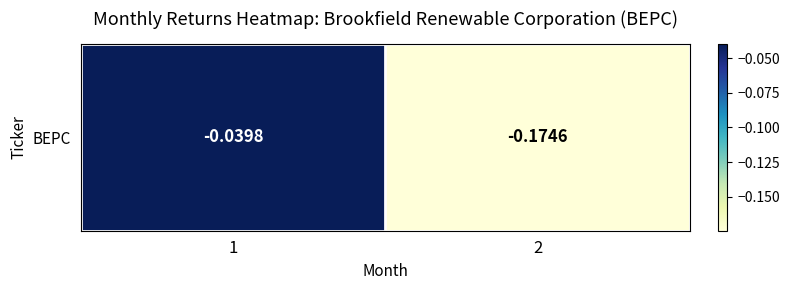

Reading left to right, what are all the values shown in this chart?

-0.0	-0.2